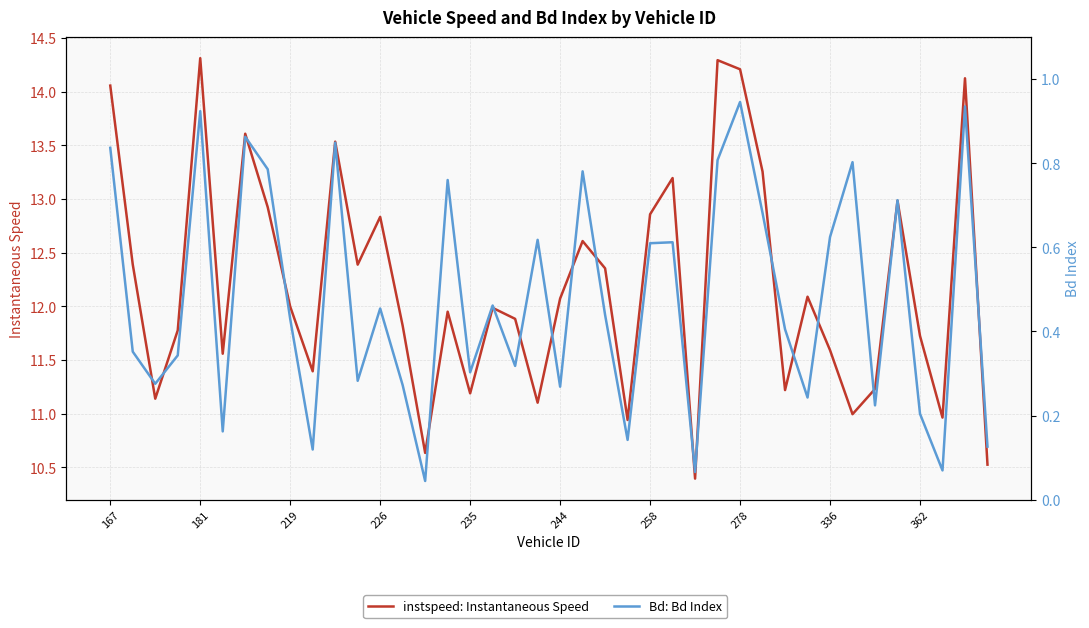

The instspeed: Instantaneous Speed series shows 19.1 at 27. True or false?

False